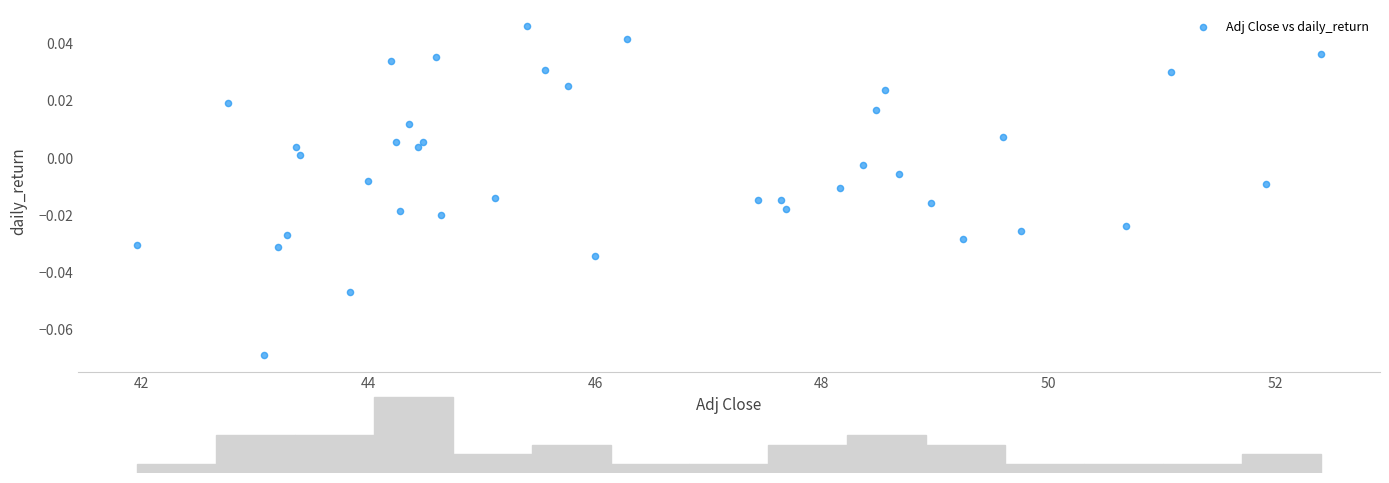

What is the range of X values (max minus min)?

10.4